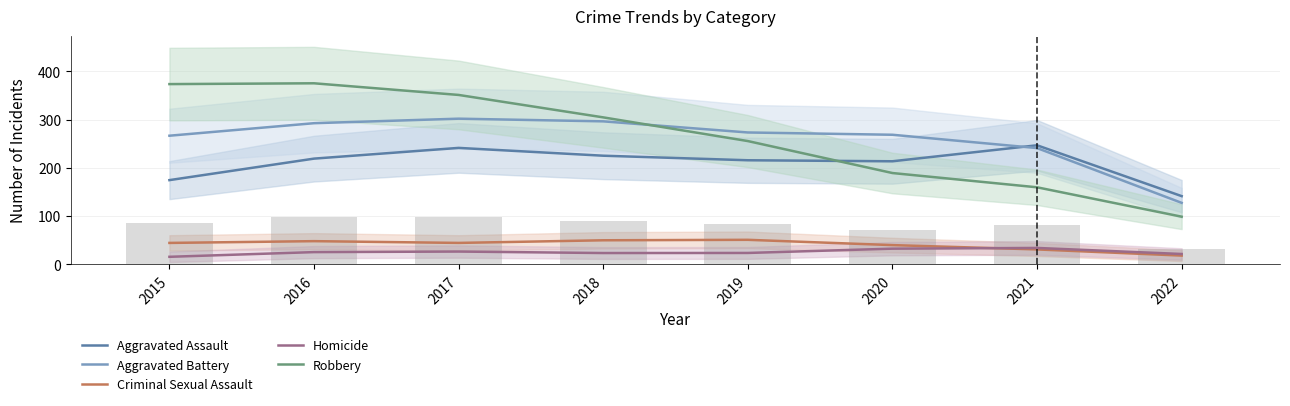

Reading left to right, extract all data points from this chart.

Aggravated Assault: 2015=174.5	2016=219.0	2017=241.3	2018=225.1	2019=215.6	2020=213.5	2021=246.7	2022=141.3
Aggravated Battery: 2015=266.5	2016=292.5	2017=301.8	2018=296.3	2019=273.2	2020=268.5	2021=240.9	2022=127.4
Criminal Sexual Assault: 2015=44.3	2016=48.0	2017=44.3	2018=49.8	2019=50.8	2020=39.8	2021=30.9	2022=18.1
Homicide: 2015=15.6	2016=25.3	2017=26.5	2018=23.4	2019=23.5	2020=32.4	2021=33.9	2022=21.4
Robbery: 2015=373.5	2016=375.1	2017=351.0	2018=304.5	2019=255.4	2020=189.2	2021=159.6	2022=98.7